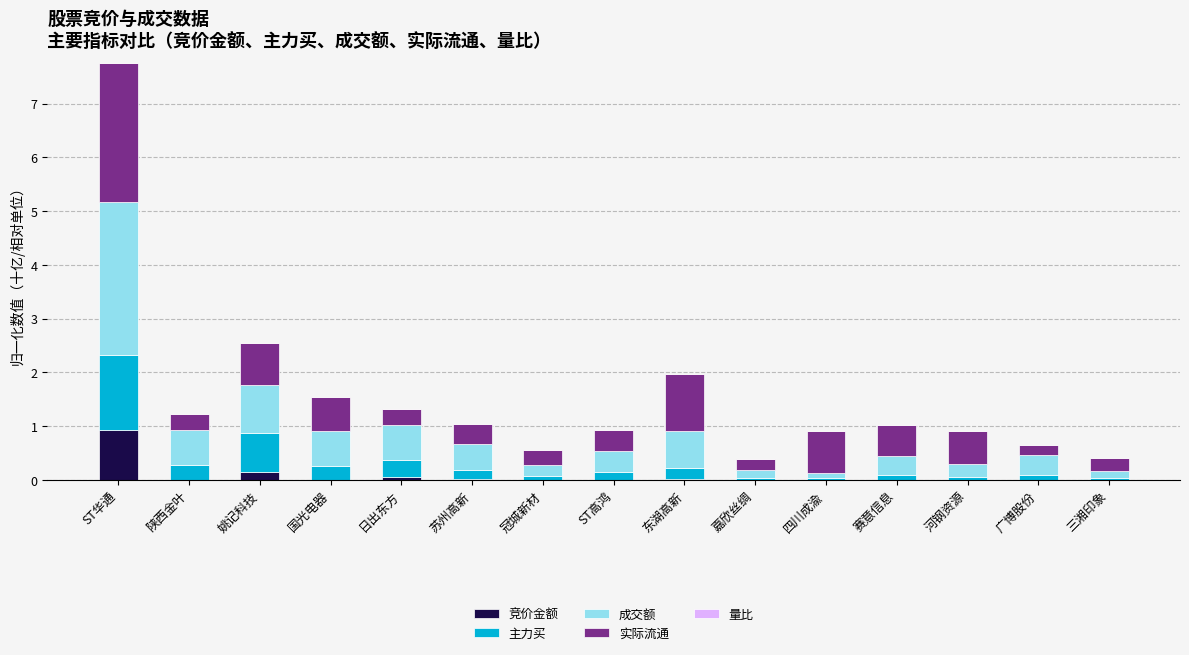

Which category has the highest value in the 竞价金额 series?

ST华通